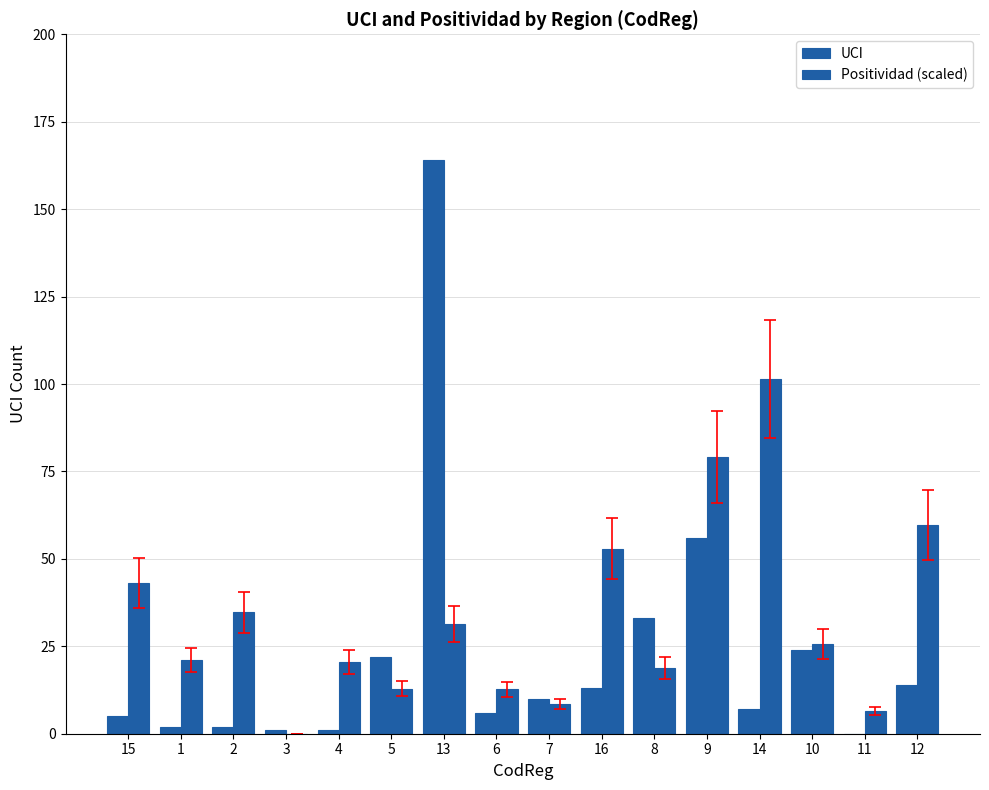

What is the difference between the second highest and second lowest values in the UCI series?

55.0